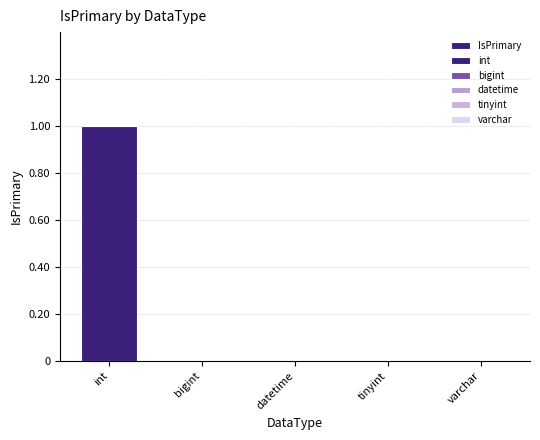

What is the value of the 1st bar from the left?

1